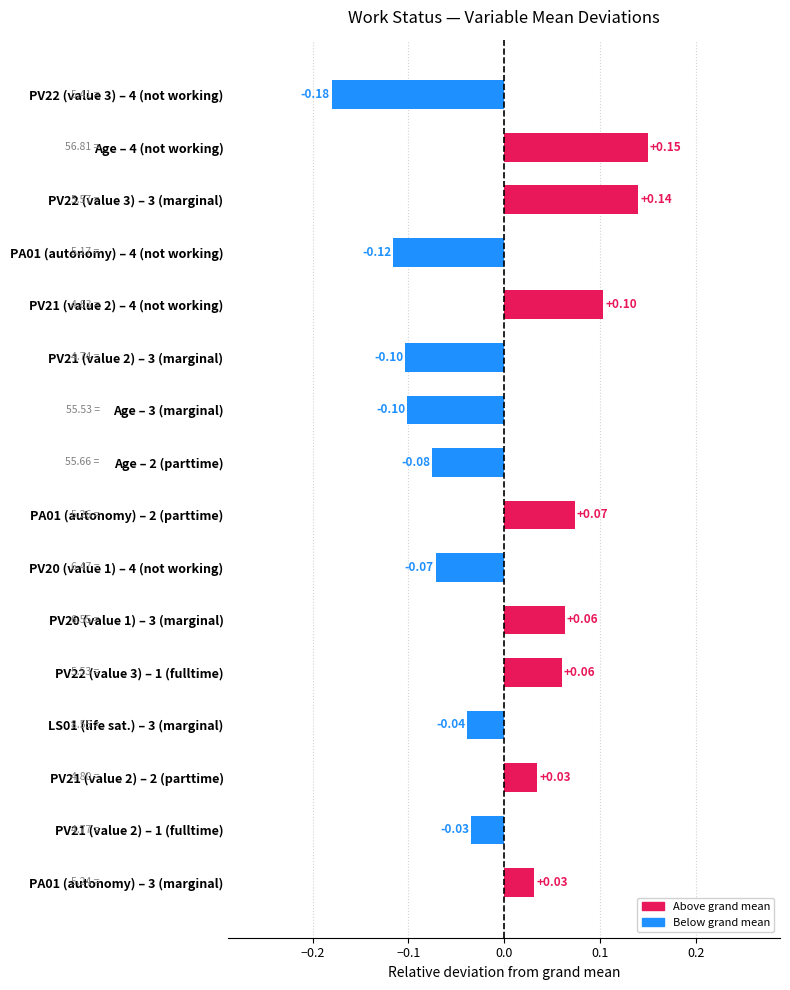

Which has a higher value, PV21 (value 2) – 2 (parttime) or PV21 (value 2) – 4 (not working)?

PV21 (value 2) – 4 (not working)